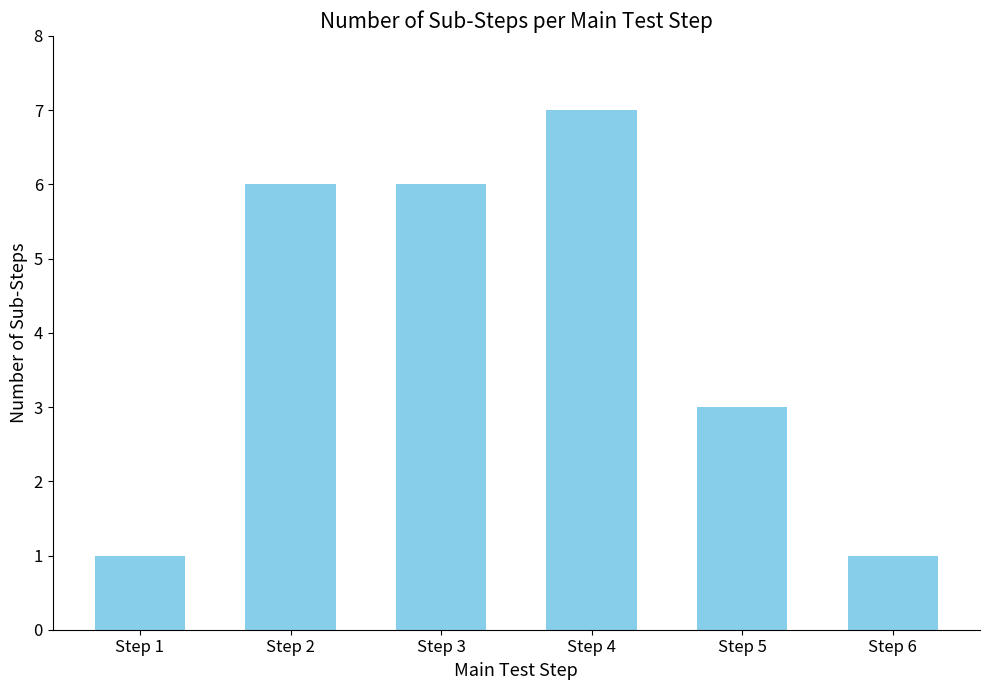

At which label is the value closest to 4?

Step 5